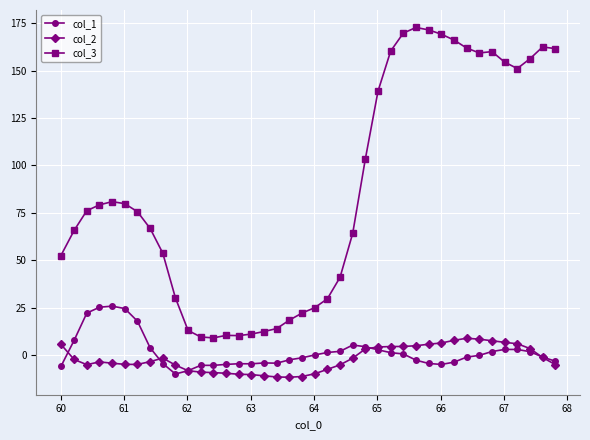

True or false: col_3 has more than 1 points higher than both neighbors.

True